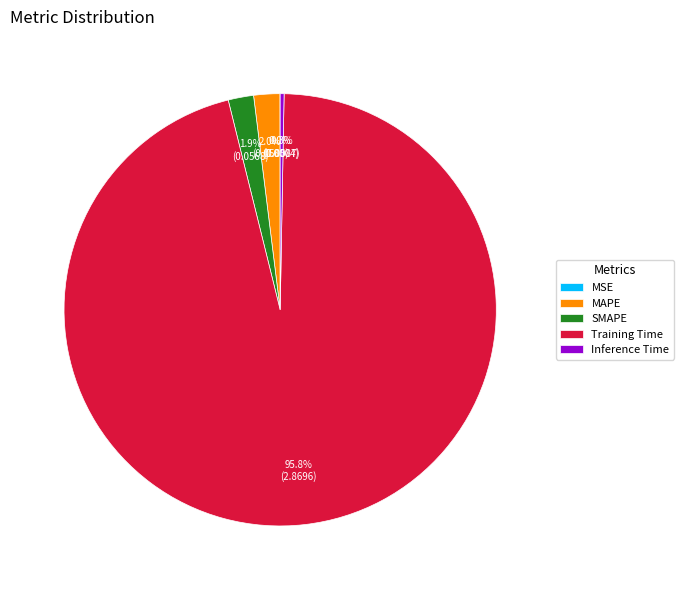

Which slice is the largest?

Training Time